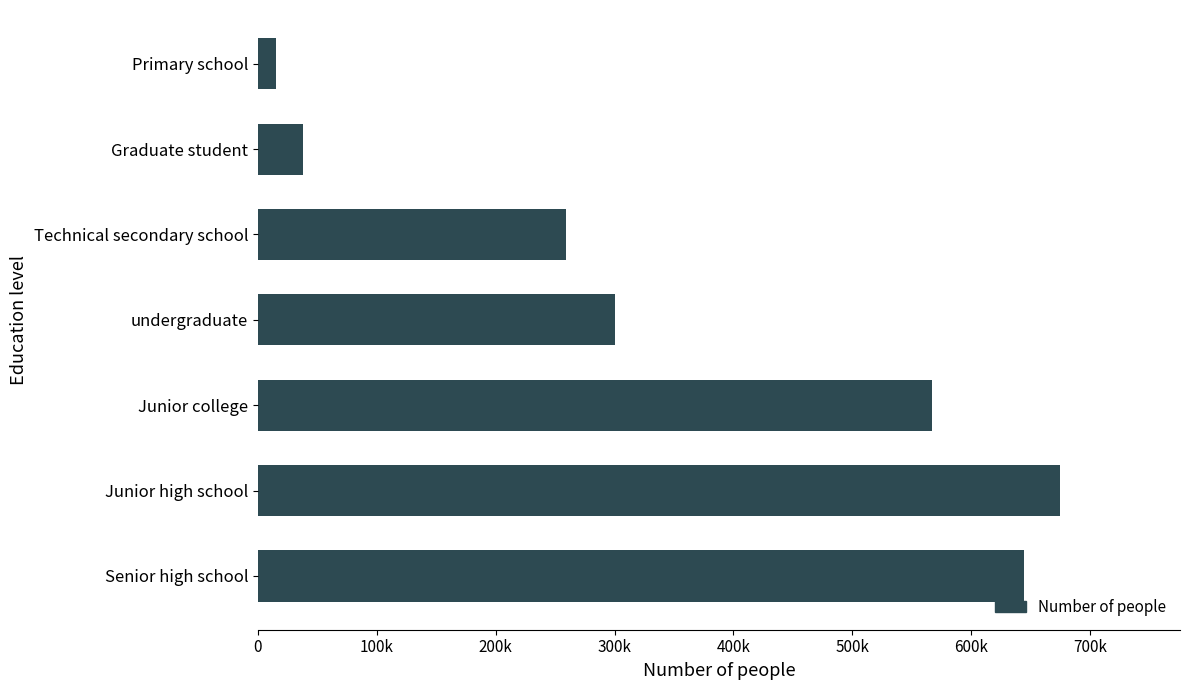

Are the bars grouped side by side (vs. stacked)?

No